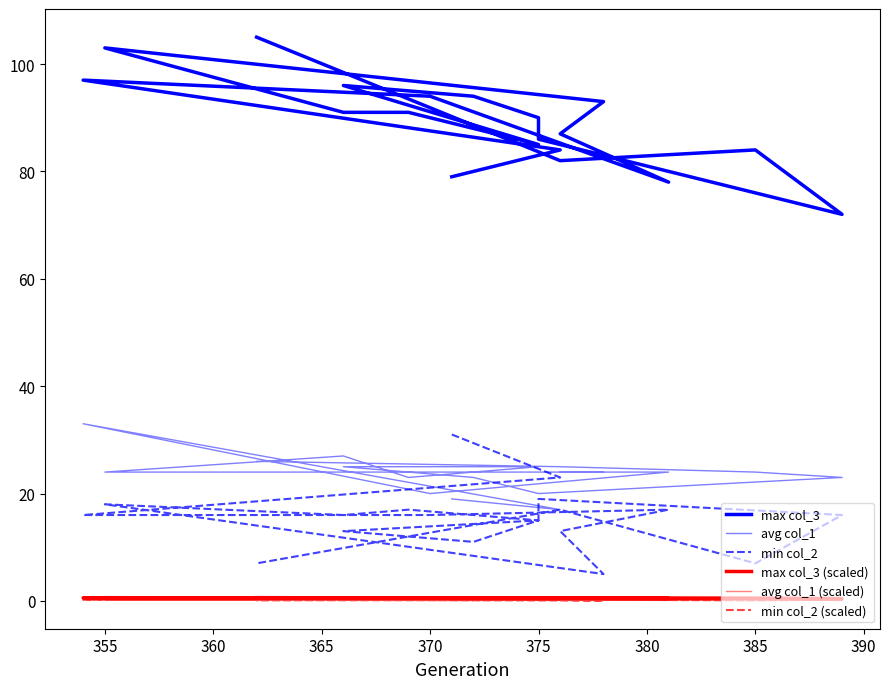

Which series has the largest total across all categories?

max col_3